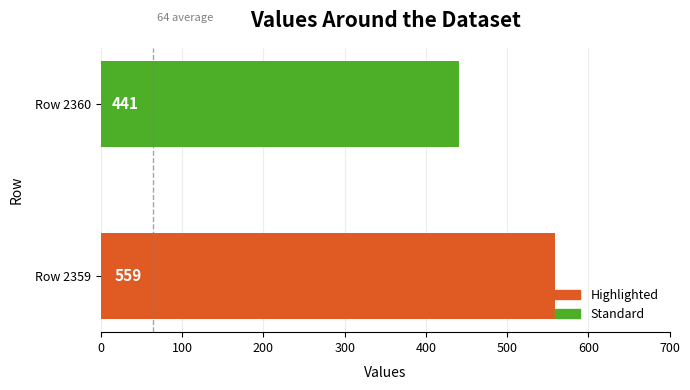

Does the chart contain stacked bars?

No